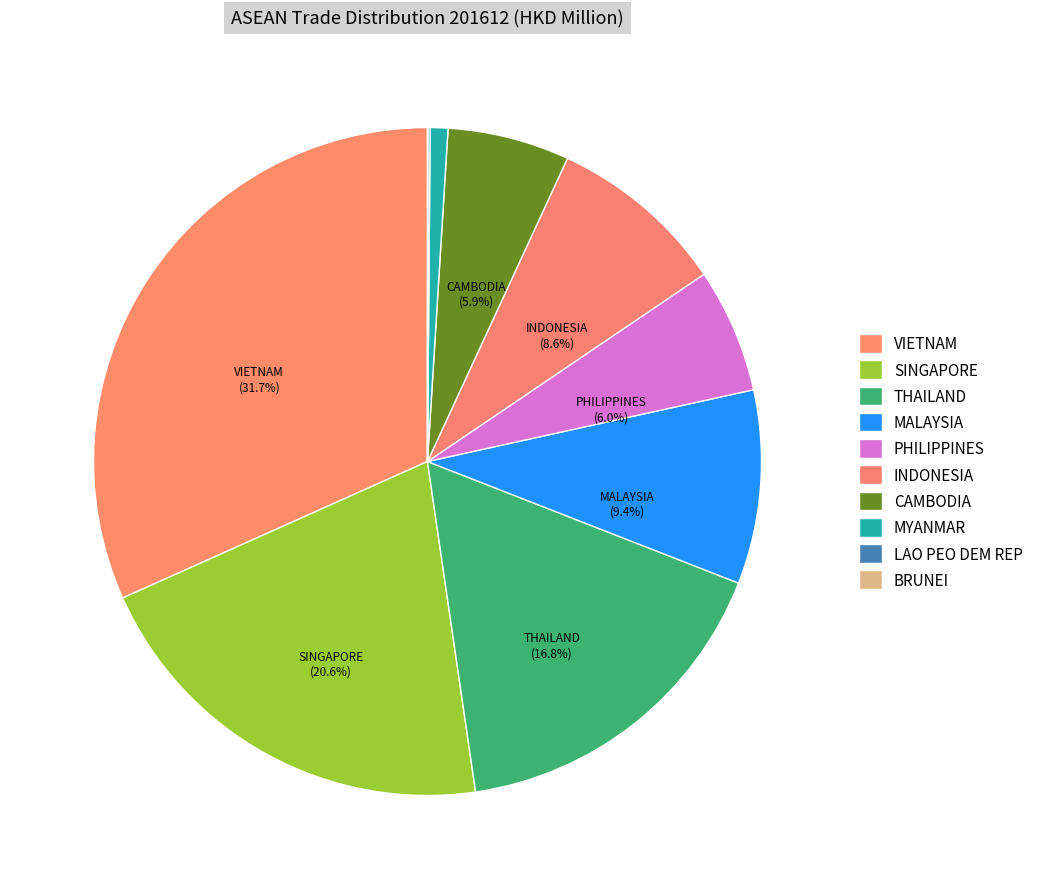

Which category has the biggest portion of the pie?

VIETNAM